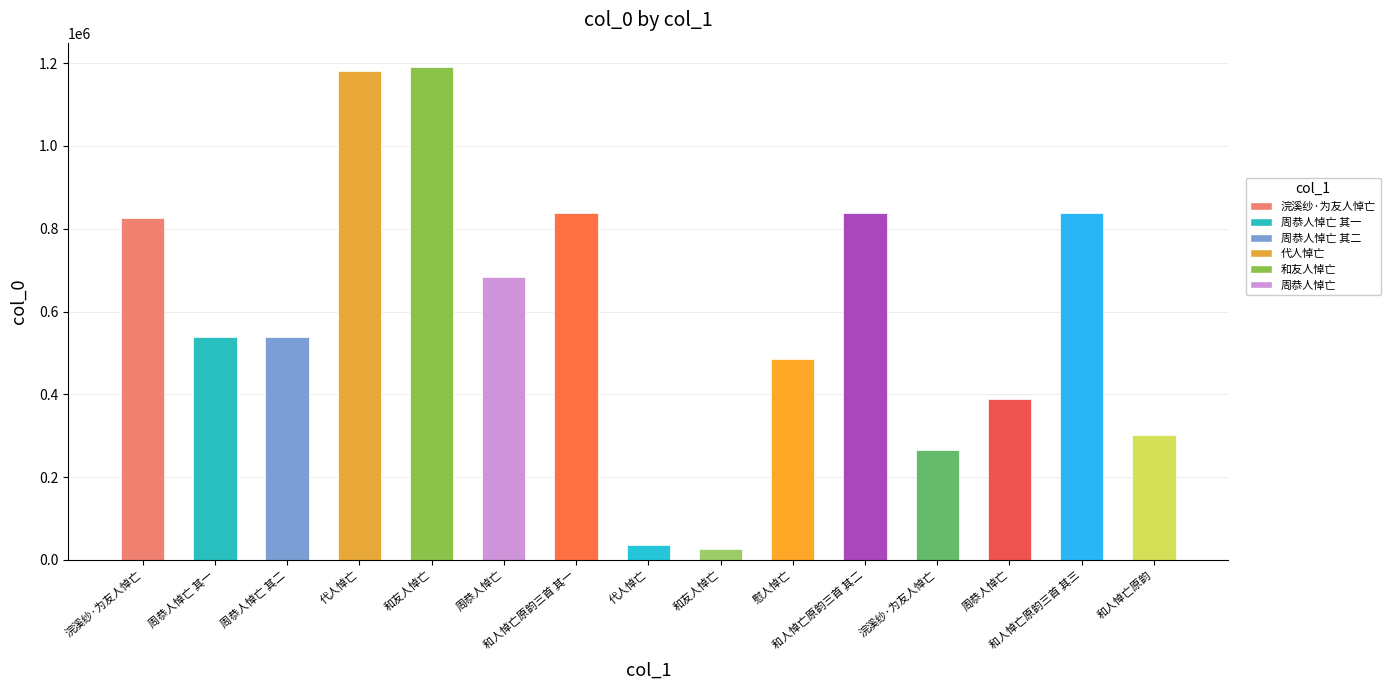

What is the change in value from 和人悼亡原韵三首 其二 to 和人悼亡原韵三首 其三?

+1